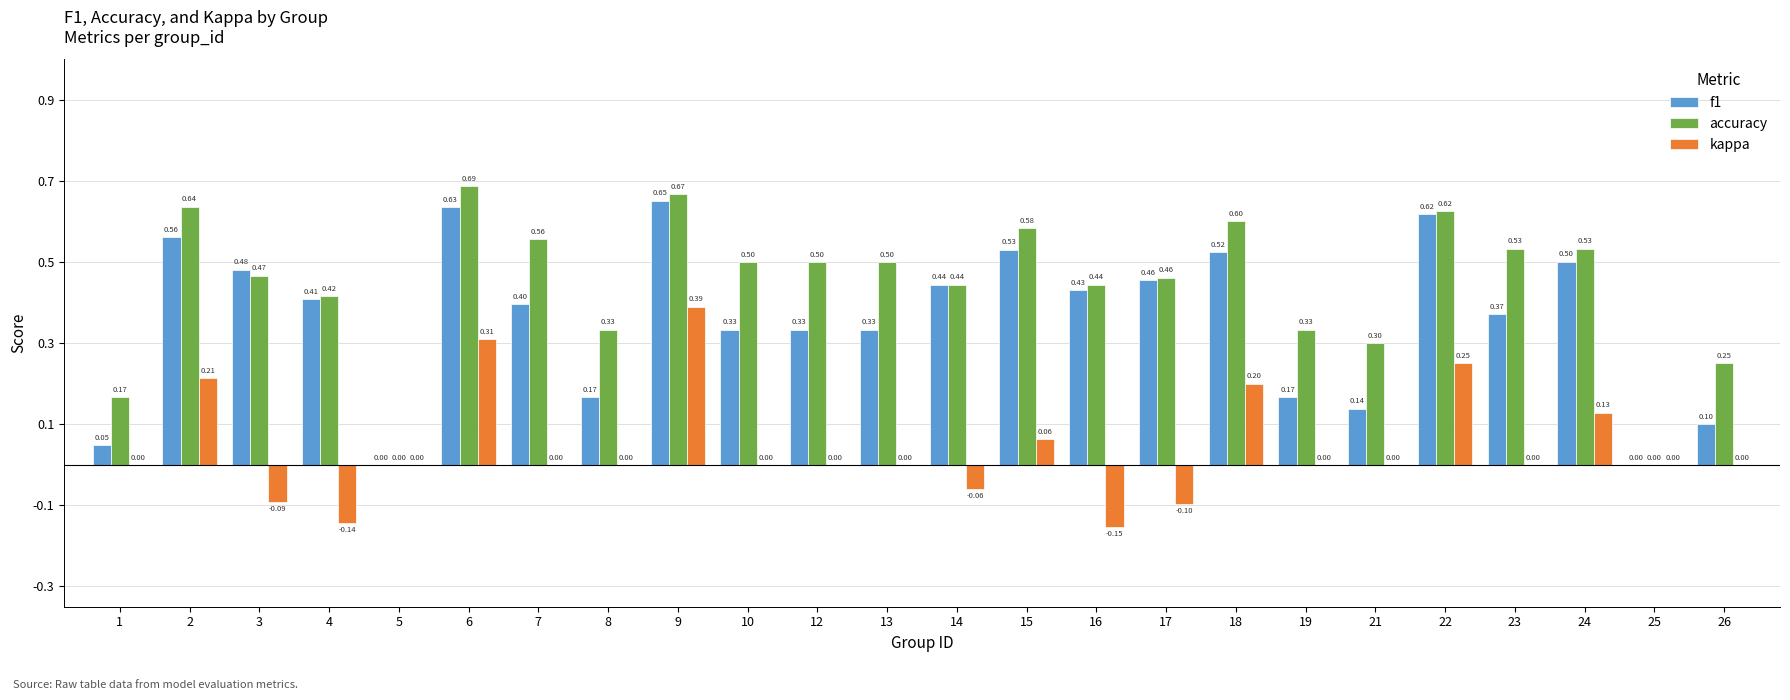

What is the sum of the f1 values at 15 and 24?

1.0